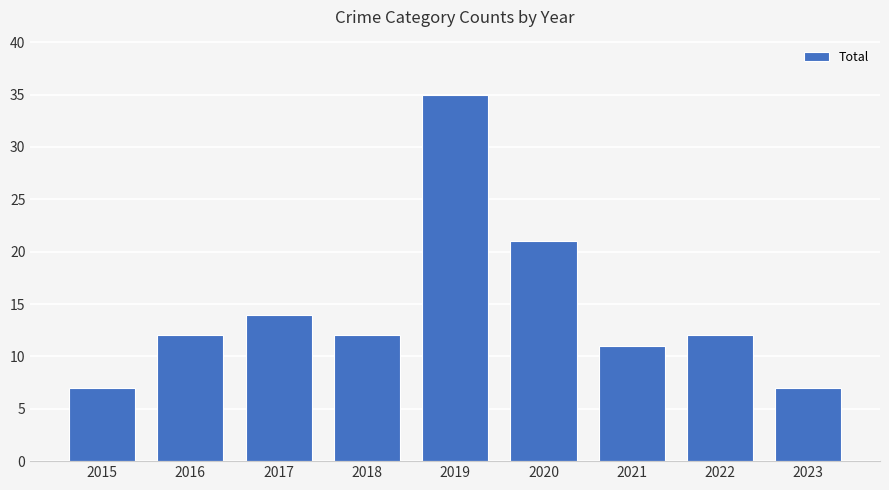

Which has a higher value, 2018 or 2021?

2018